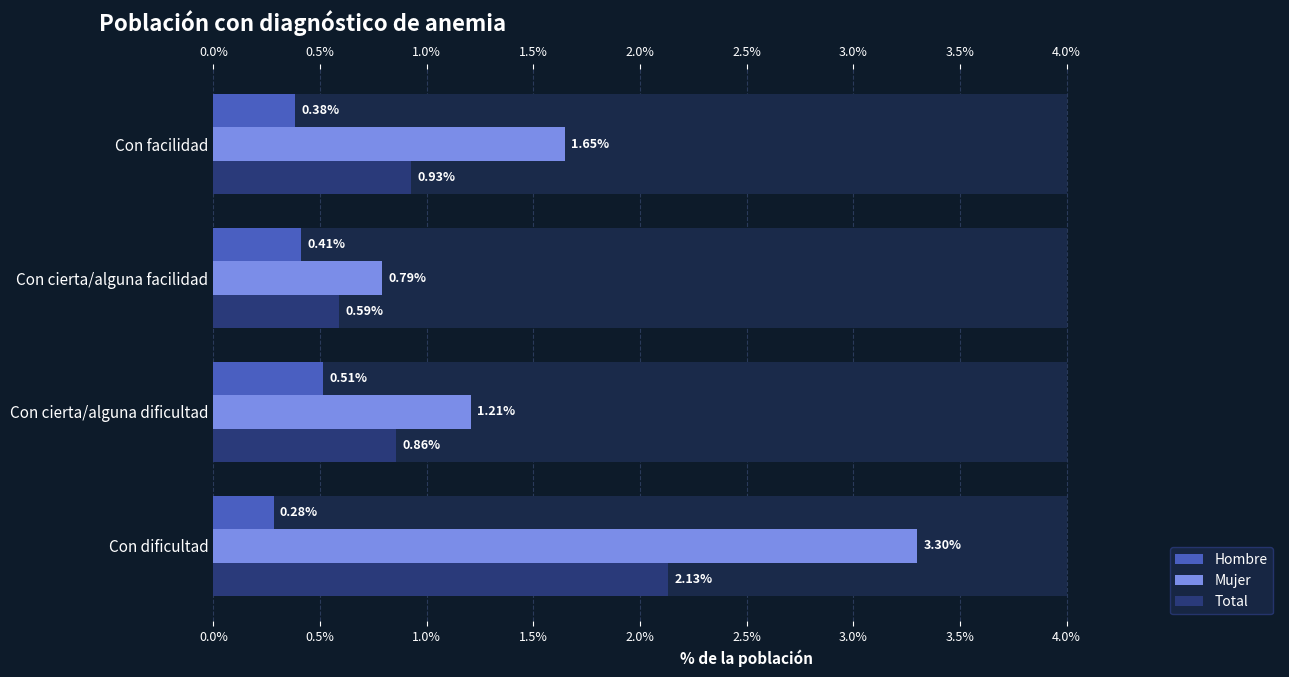

Count the number of data series in this chart.

3